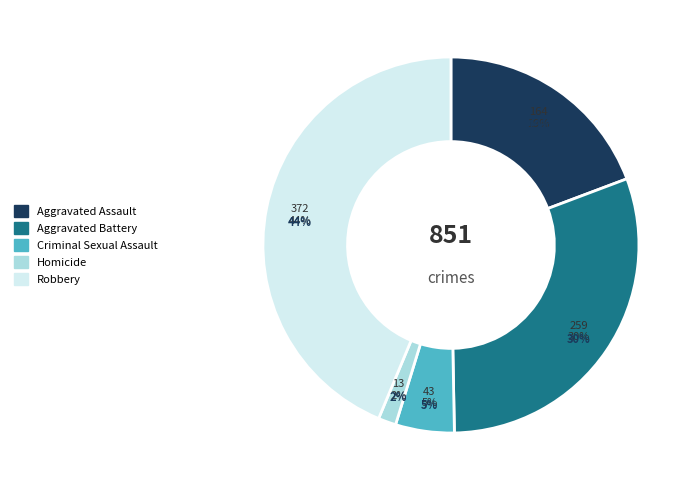

Is there a majority slice in this chart?

No